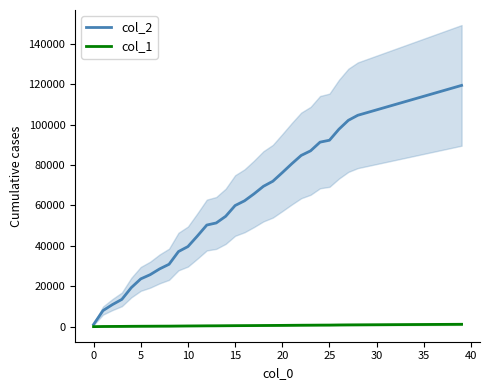

How many data points in col_1 are less than 643?

20